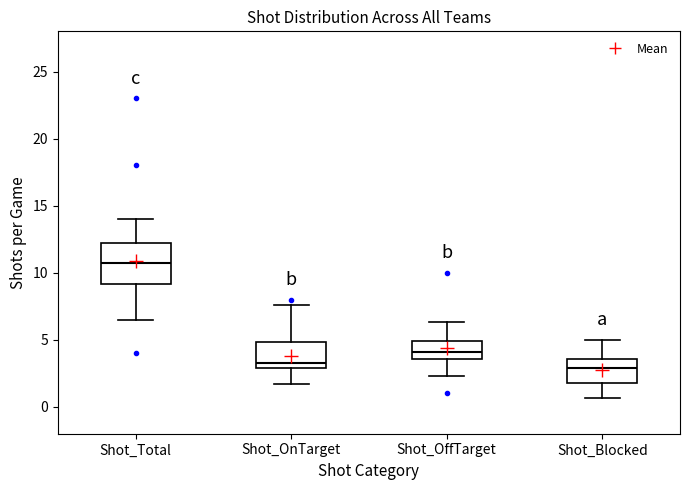

Reading left to right, read every box against the y-axis: the position of its median line, the range the box covers, and the ends of its whiskers. The values are not printed on the chart, so give them approximately, as read against the axis.

Shot_Total: median 11.0, box 9.0 to 12.0, whiskers 6.5 to 14.0
Shot_OnTarget: median 3.5, box 3.0 to 5.0, whiskers 1.5 to 7.5
Shot_OffTarget: median 4.0, box 3.5 to 5.0, whiskers 2.5 to 6.5
Shot_Blocked: median 3.0, box 2.0 to 3.5, whiskers 0.5 to 5.0